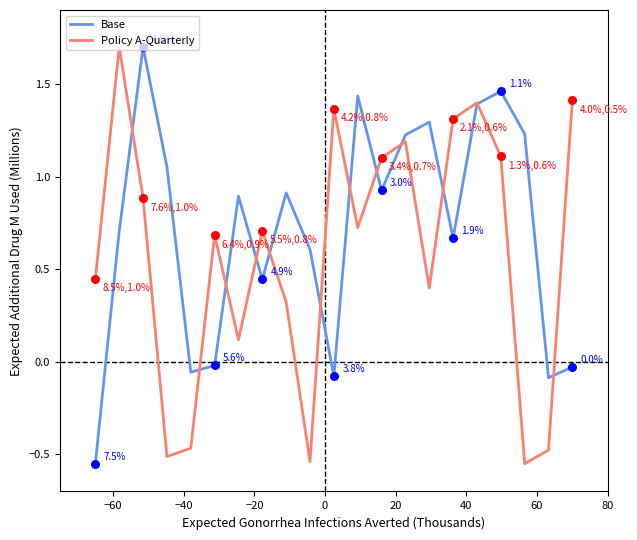

At how many categories does at least one series exceed 0?

19